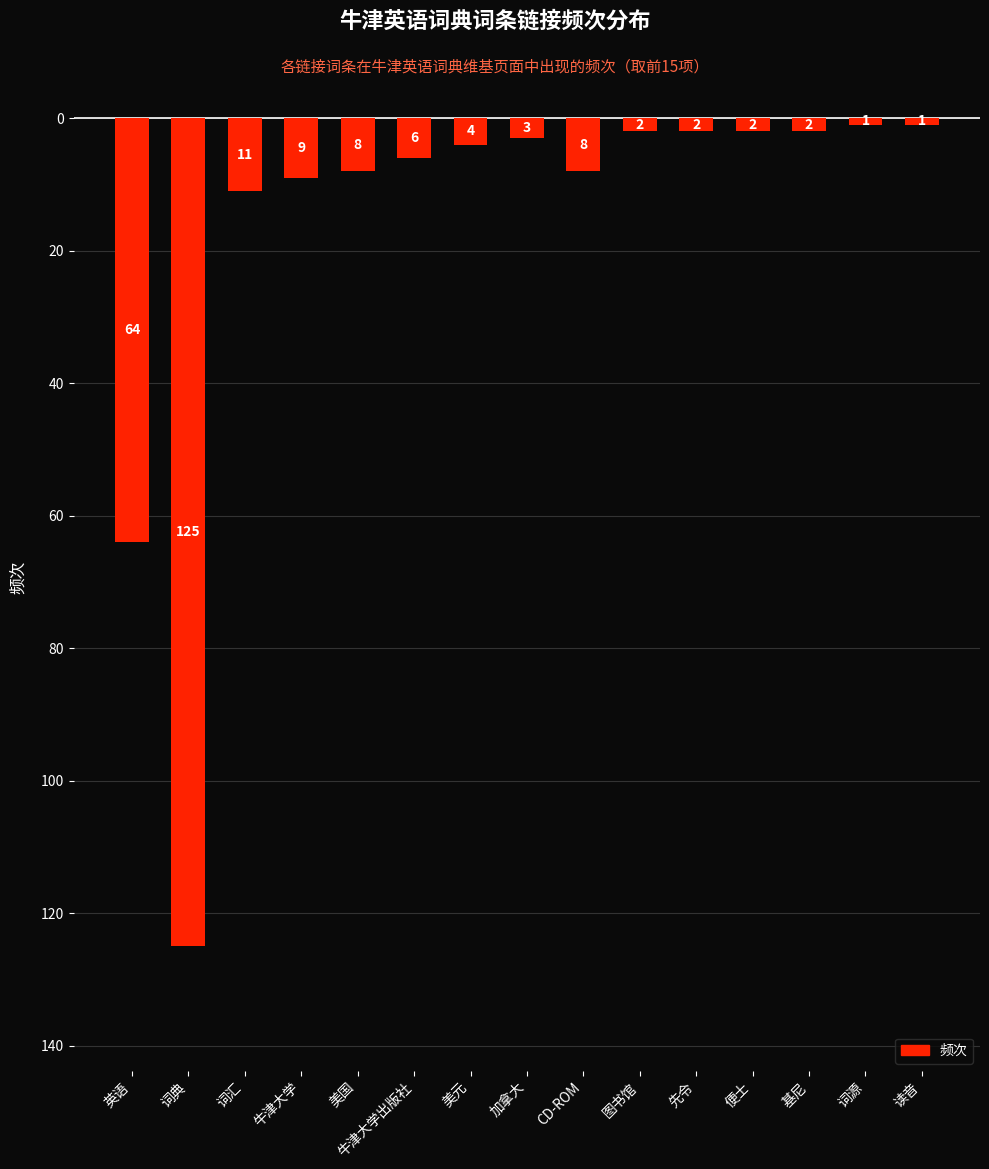

Does the chart contain any negative values?

Yes